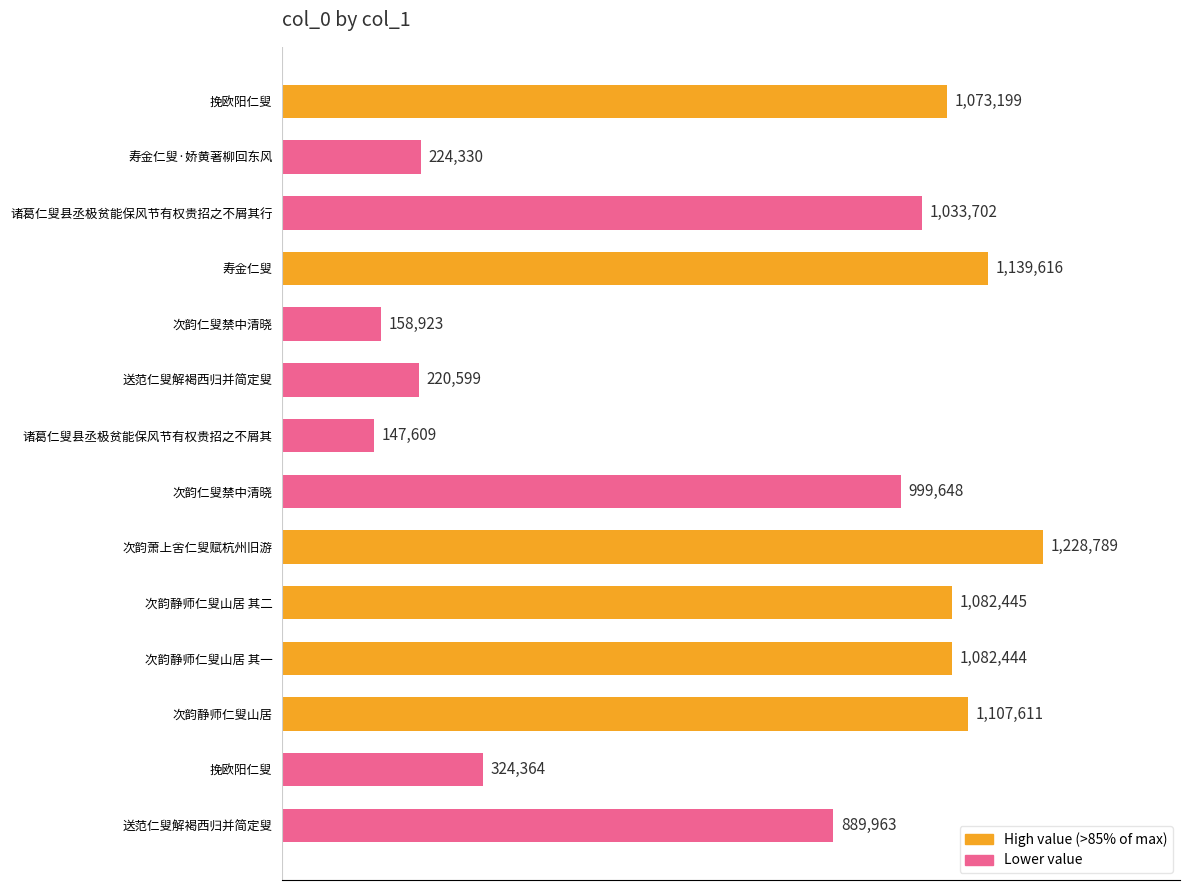

Does the chart contain any negative values?

No